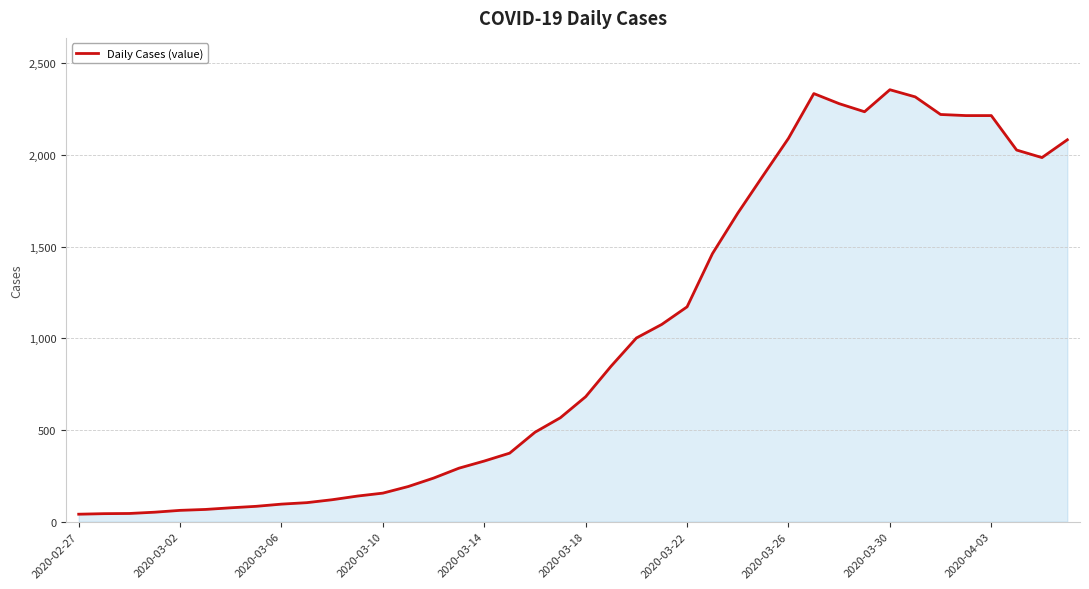

What is the difference between the maximum and minimum values?

2315